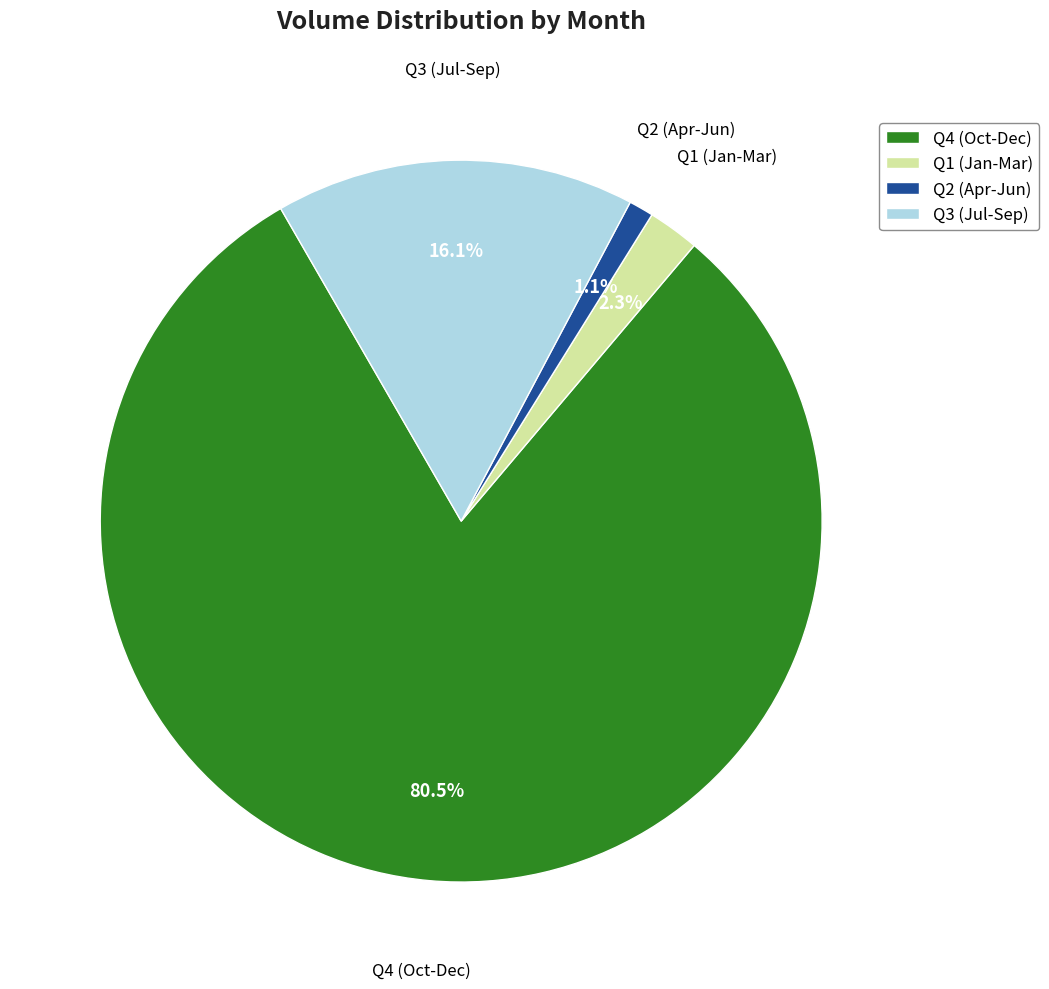

Combined, what portion of the pie is Q2 (Apr-Jun) and Q3 (Jul-Sep)?

17.2%